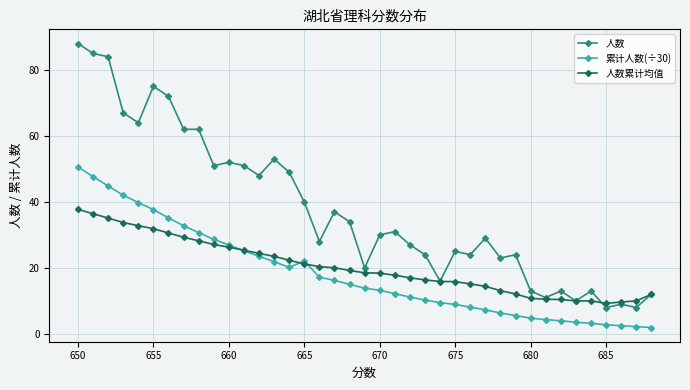

True or false: 累计人数(÷30) and 人数累计均值 intersect in this chart.

True